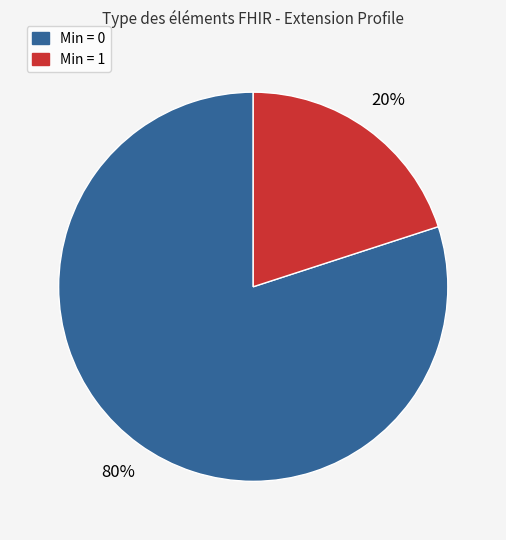

Does any single category account for the majority?

Yes